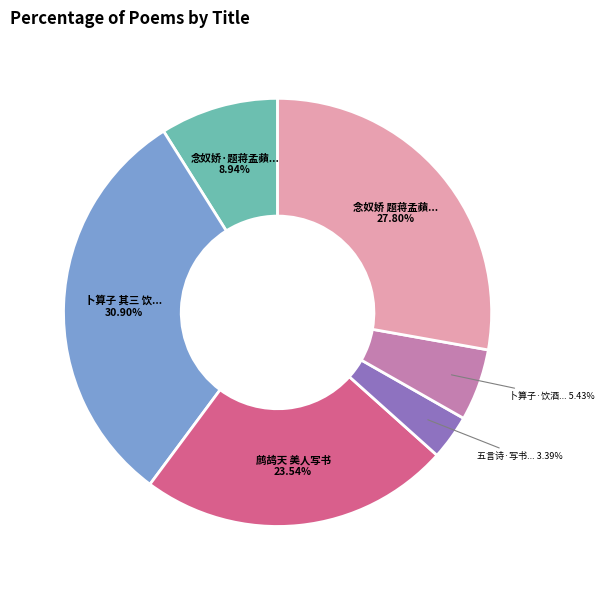

Does any single category account for the majority?

No